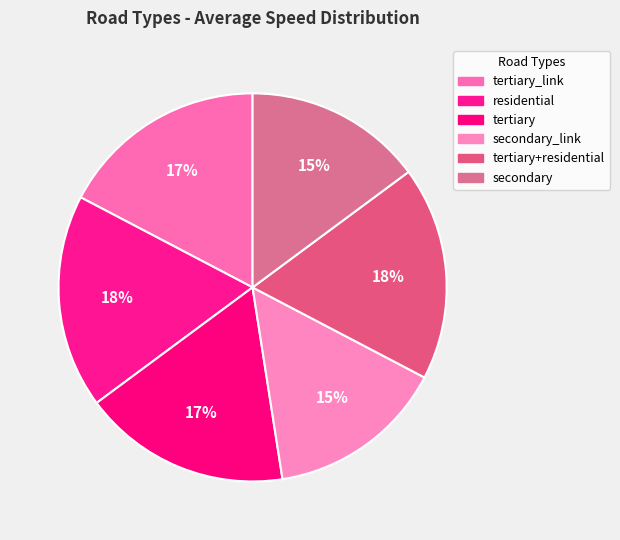

How many segments does this pie chart have?

6